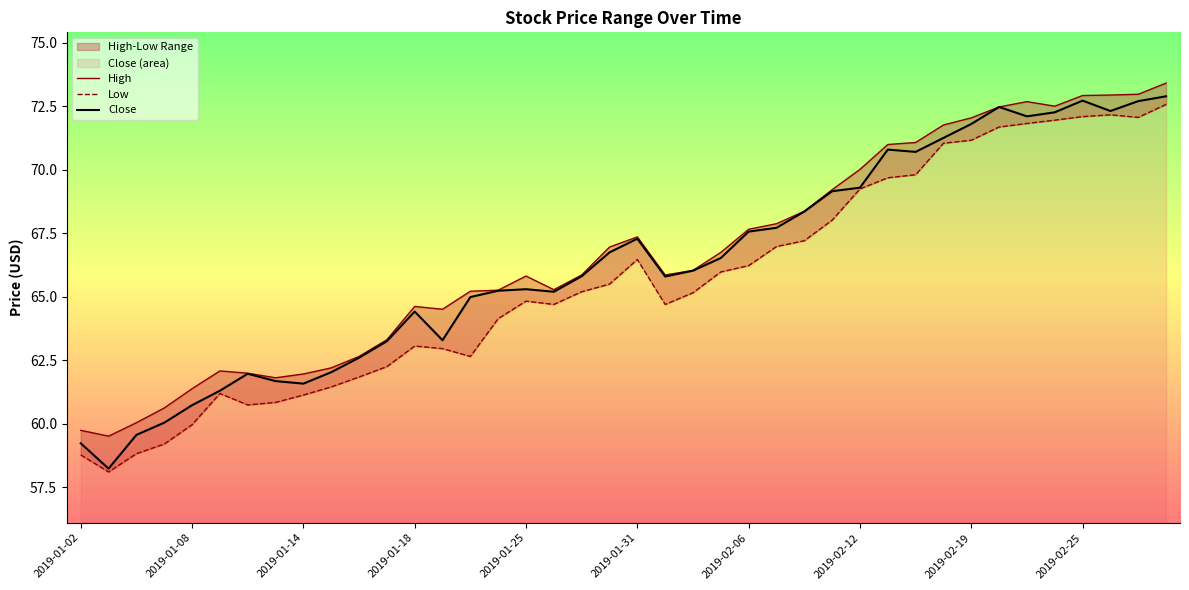

How many values in the Close series exceed 66?

20